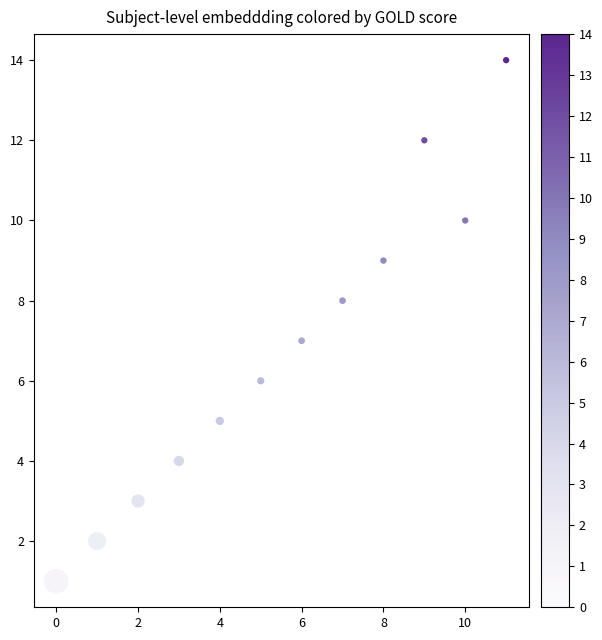

What is the average Y value?

7